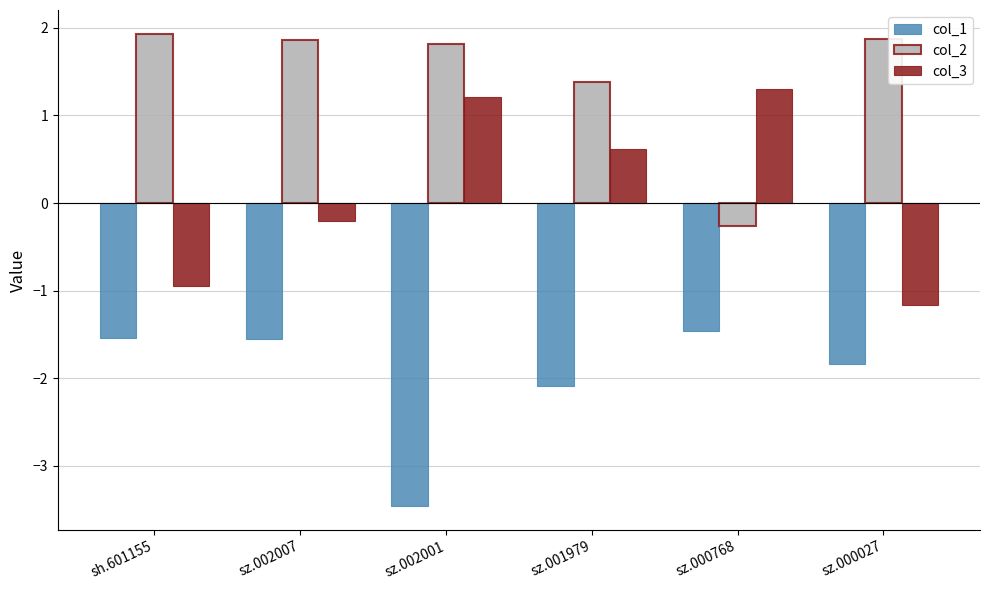

How many data points in col_2 are above 1?

5